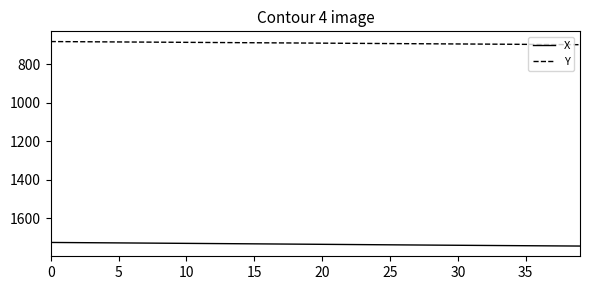

List the series in order of their peak value, highest first.

X, Y